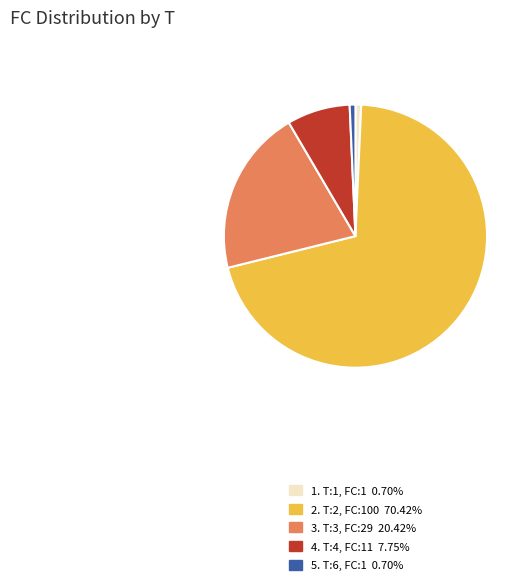

How many segments does this pie chart have?

5